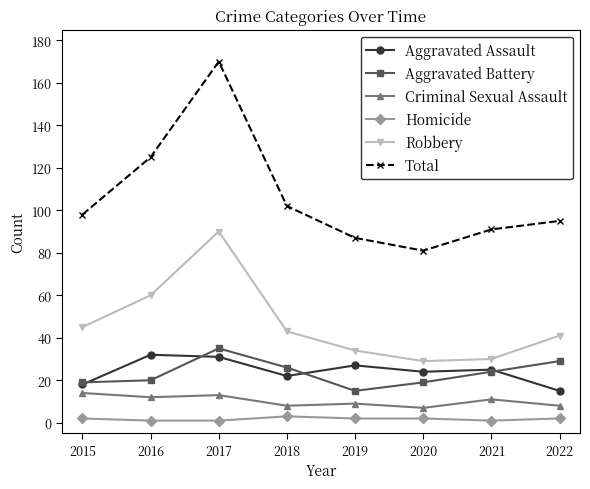

True or false: Criminal Sexual Assault and Total intersect in this chart.

False